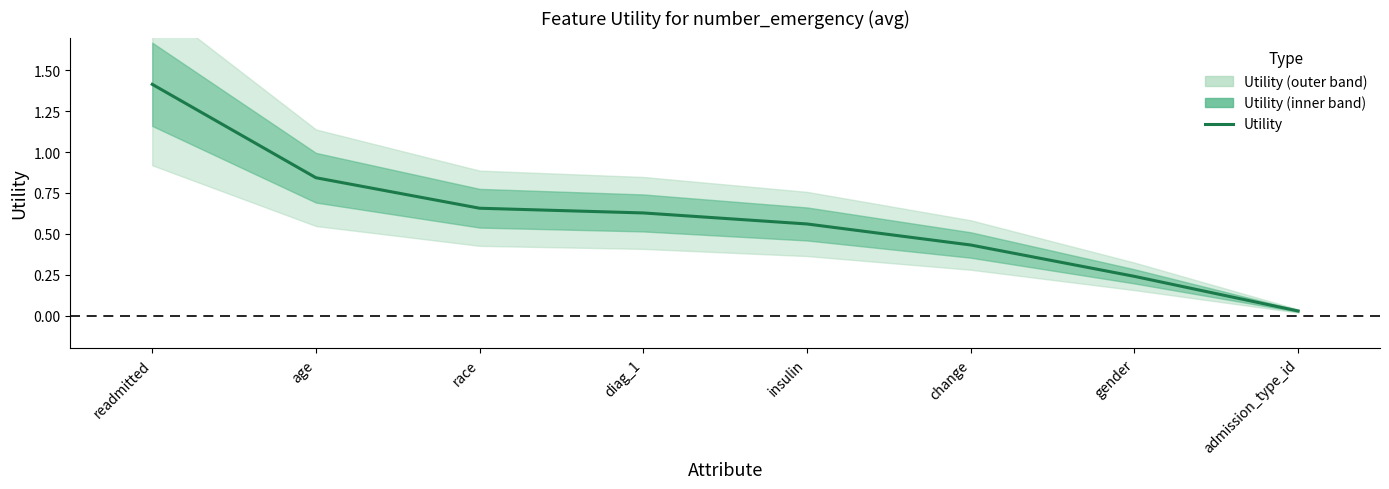

Reading right to left, list all the values displayed in this chart.

admission_type_id=0.0	gender=0.2	change=0.4	insulin=0.6	diag_1=0.6	race=0.7	age=0.8	readmitted=1.4